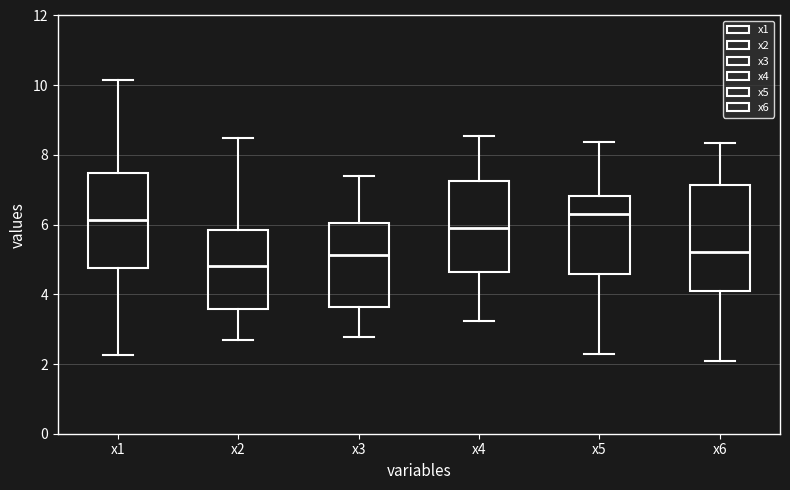

Reading left to right, transcribe this box plot: for each box, give where its median line is, the range the box spans, and where its two whiskers end, as read against the y-axis. The values are not printed on the chart, so give them approximately, as read against the axis.

x1: median 6.2, box 4.8 to 7.4, whiskers 2.2 to 10.2
x2: median 4.8, box 3.6 to 5.8, whiskers 2.6 to 8.4
x3: median 5.2, box 3.6 to 6.0, whiskers 2.8 to 7.4
x4: median 6.0, box 4.6 to 7.2, whiskers 3.2 to 8.6
x5: median 6.2, box 4.6 to 6.8, whiskers 2.2 to 8.4
x6: median 5.2, box 4.0 to 7.2, whiskers 2.0 to 8.4